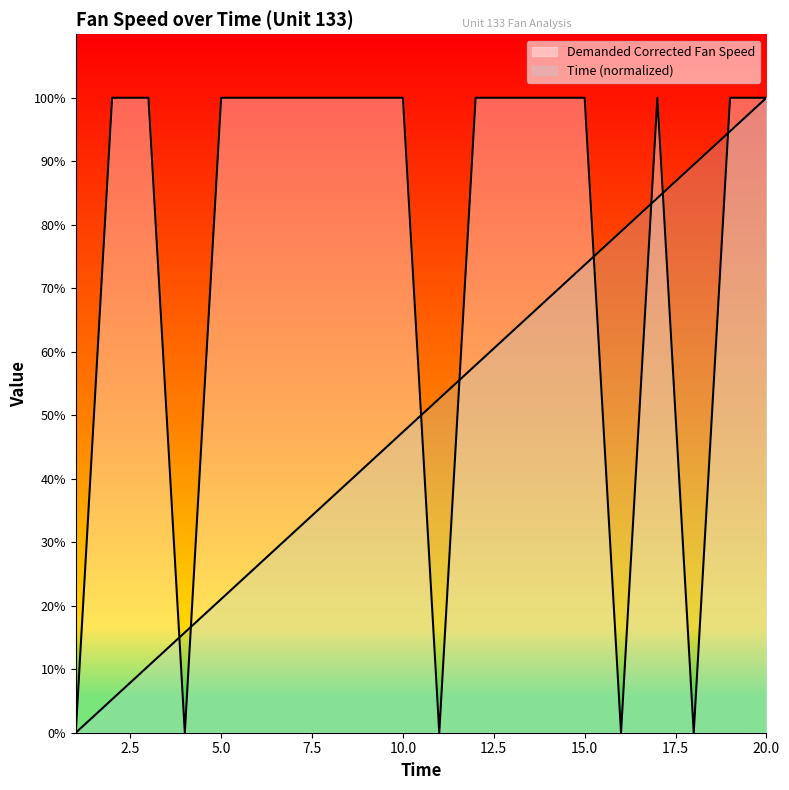

How many lines are shown in the chart?

2